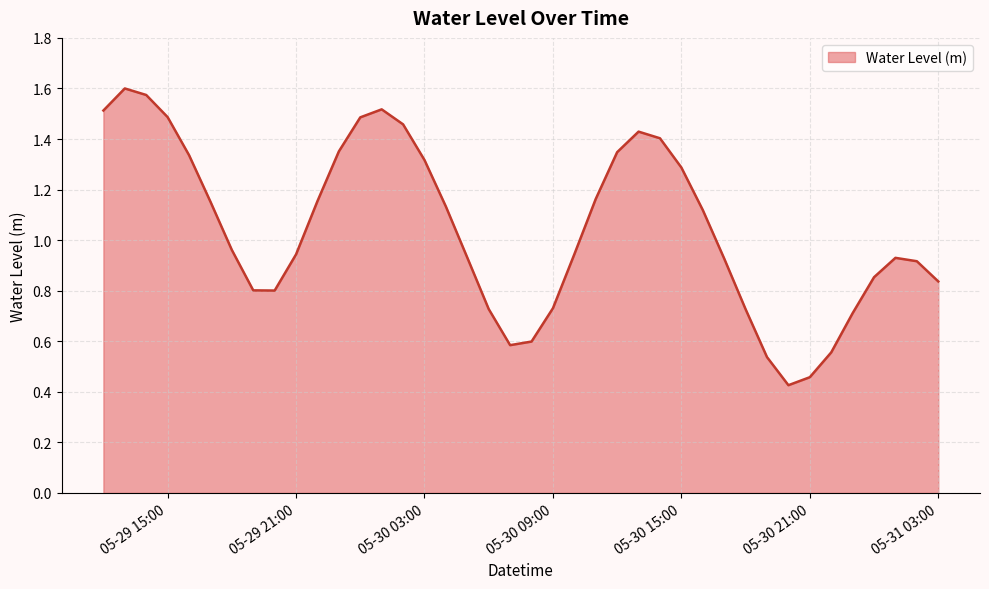

True or false: there are more than 1 points higher than both neighbors.

True